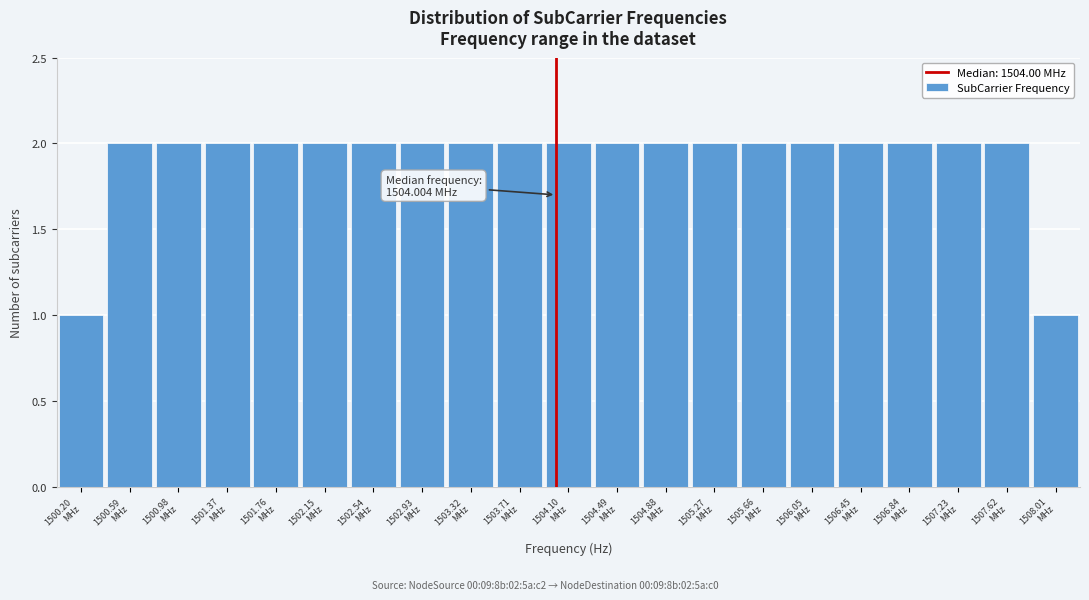

Reading left to right, extract all data points from this chart.

1	2	2	2	2	2	2	2	2	2	2	2	2	2	2	2	2	2	2	2	1